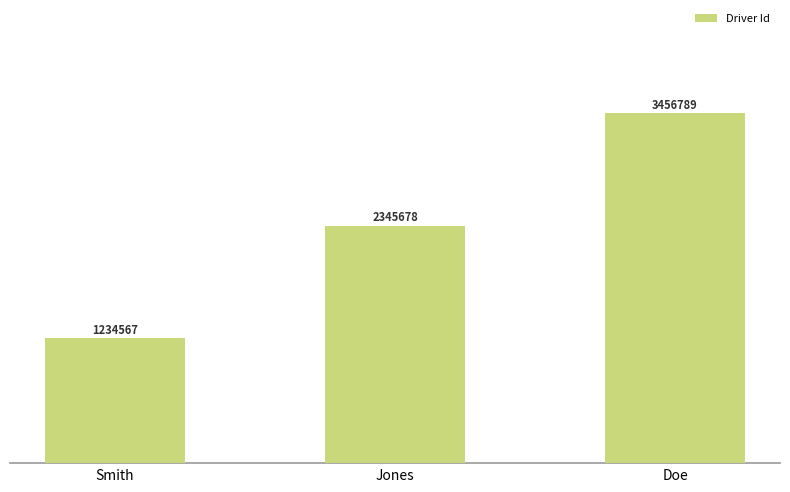

What is the change in value from Jones to Doe?

+1111111